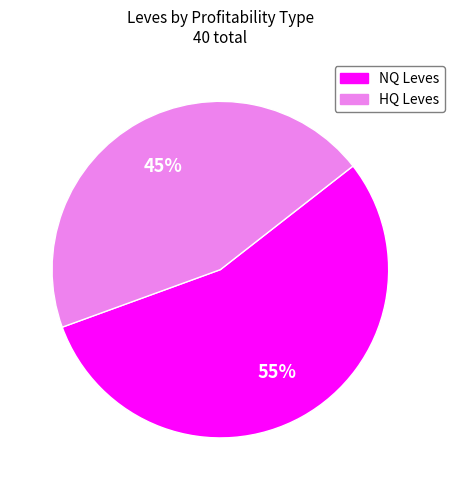

To the nearest percent, what is the difference between the largest and smallest slice percentages?

10%